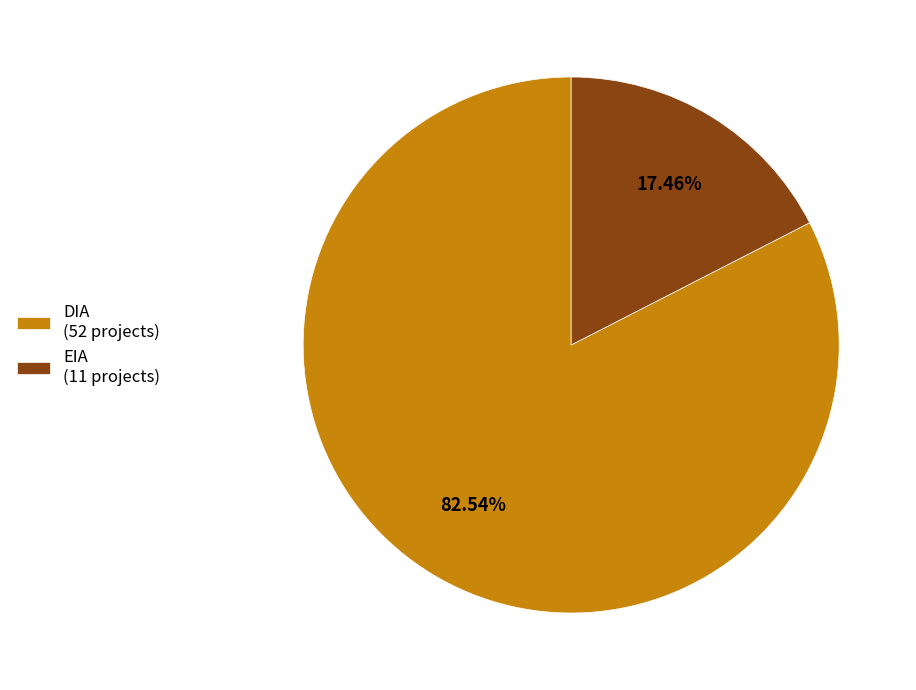

How many slices are in this pie chart?

2